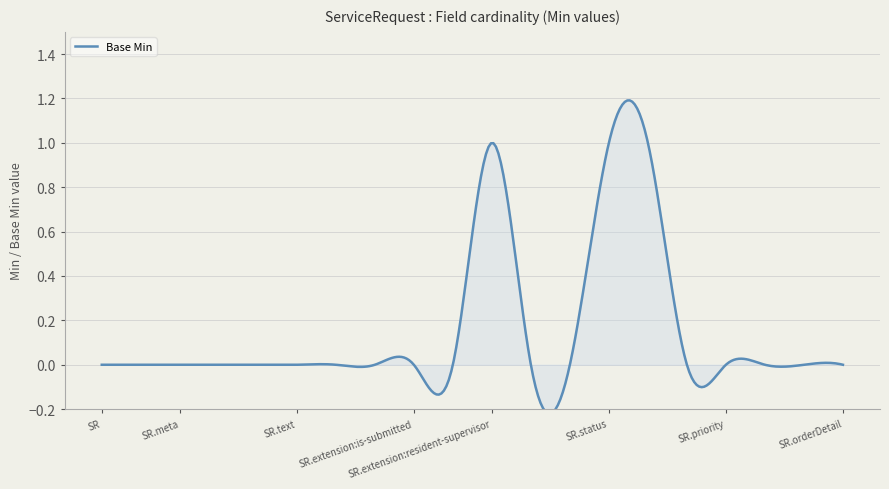

True or false: the data shows 0 at ServiceRequest.text.

True